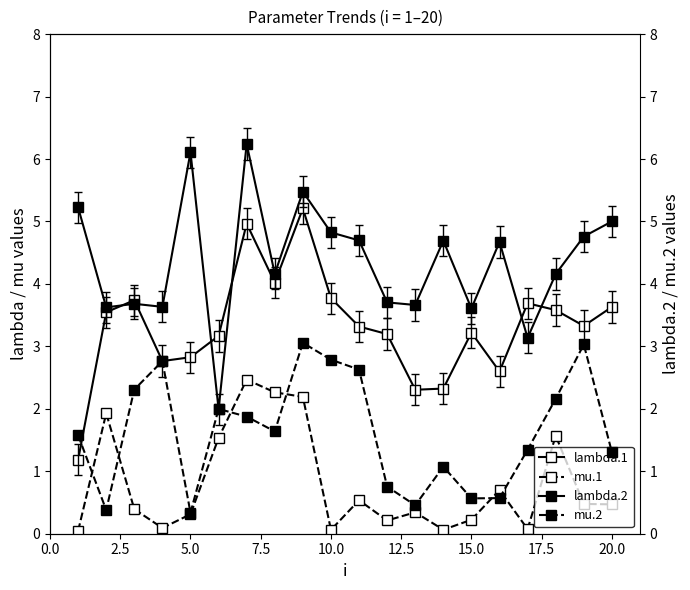

What is the sum of the lambda.1 values at 5.0 and 0.0?

4.9